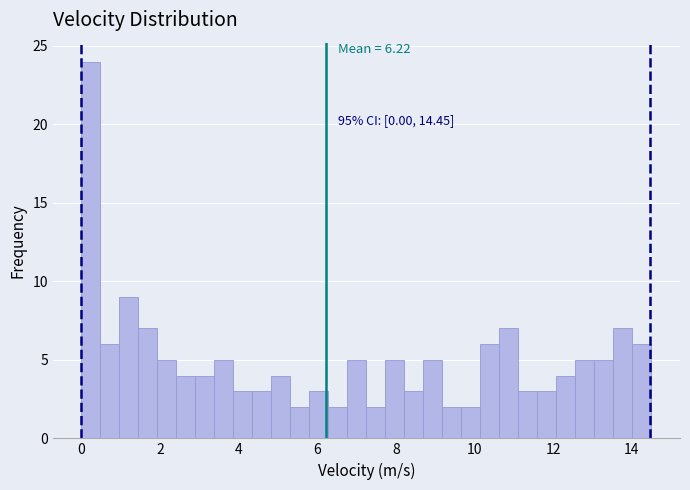

Read against the x-axis, roughly where is the centre of the tallest bar?

0.2